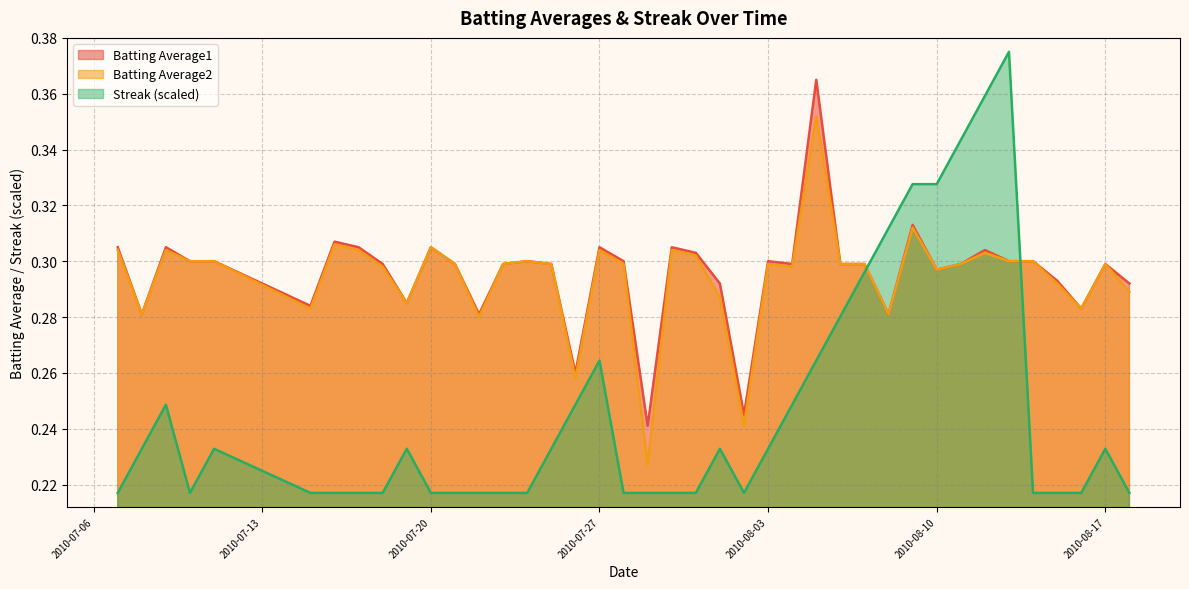

Is the value of Batting Average1 at 2010-07-30 greater than the value of Streak at 2010-08-04?

Yes